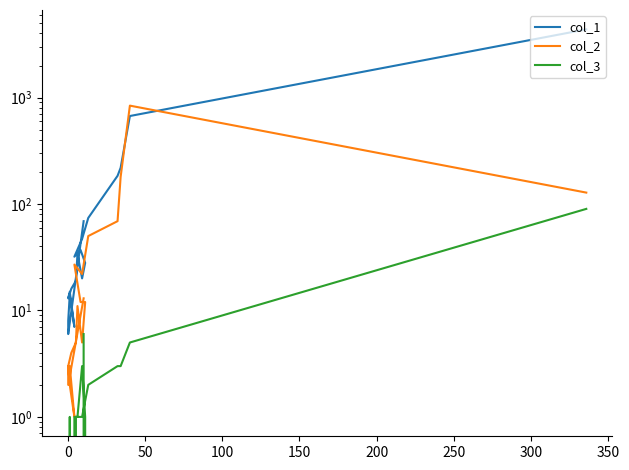

How many distinct data groups are displayed?

3